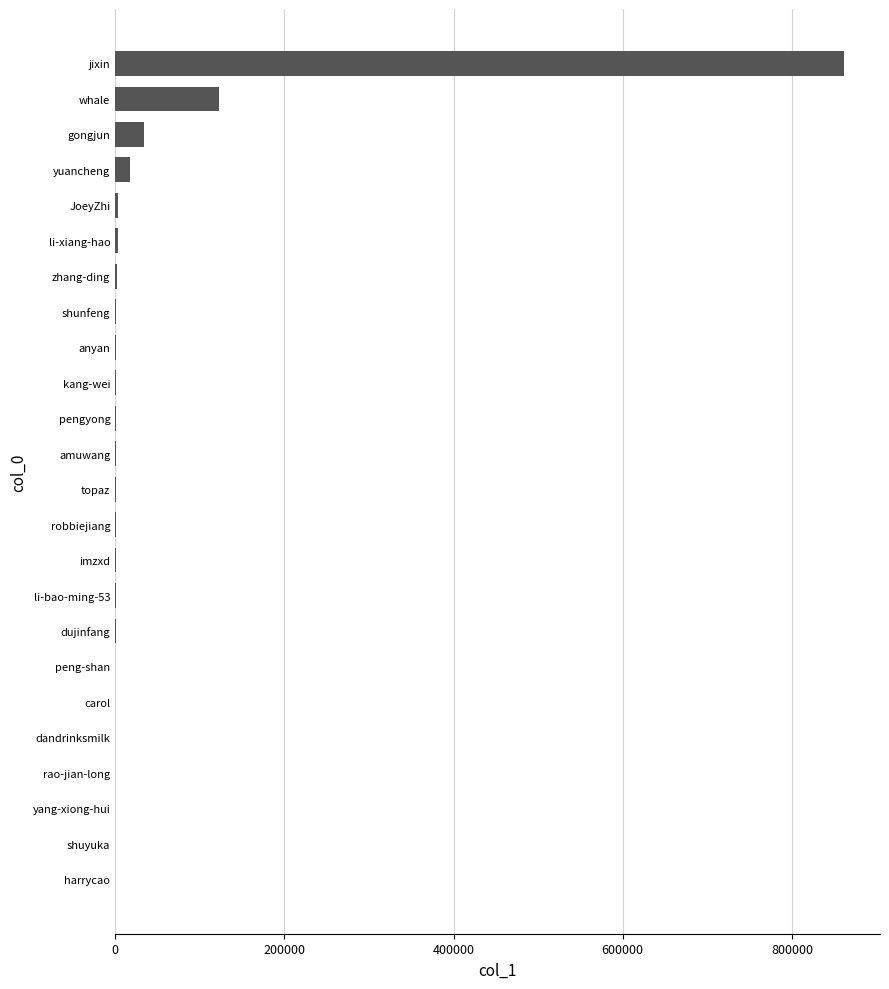

Are the bars grouped side by side (vs. stacked)?

No